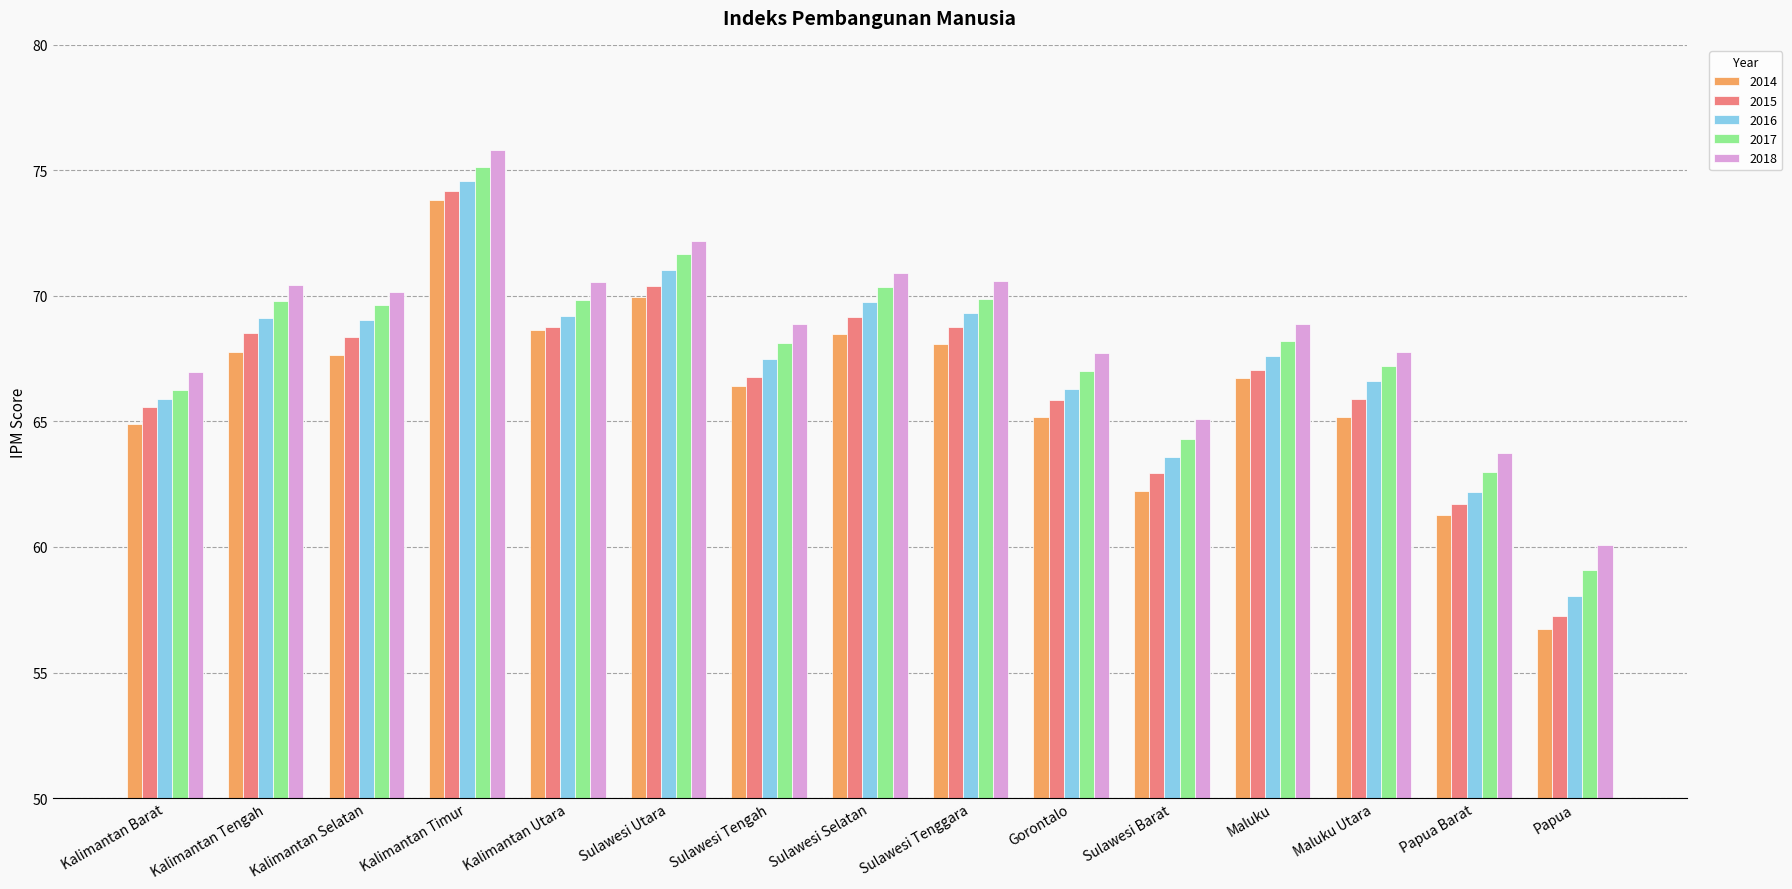

Which series has the largest range (max minus min)?

2014